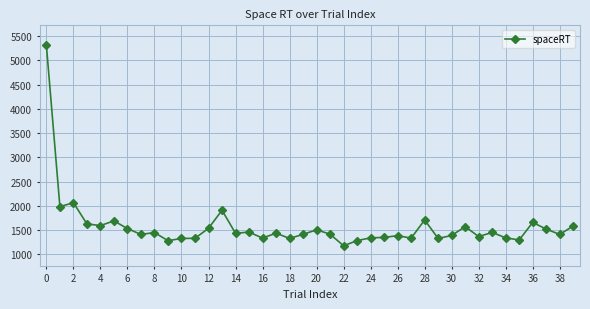

Does the chart have visible grid lines?

Yes